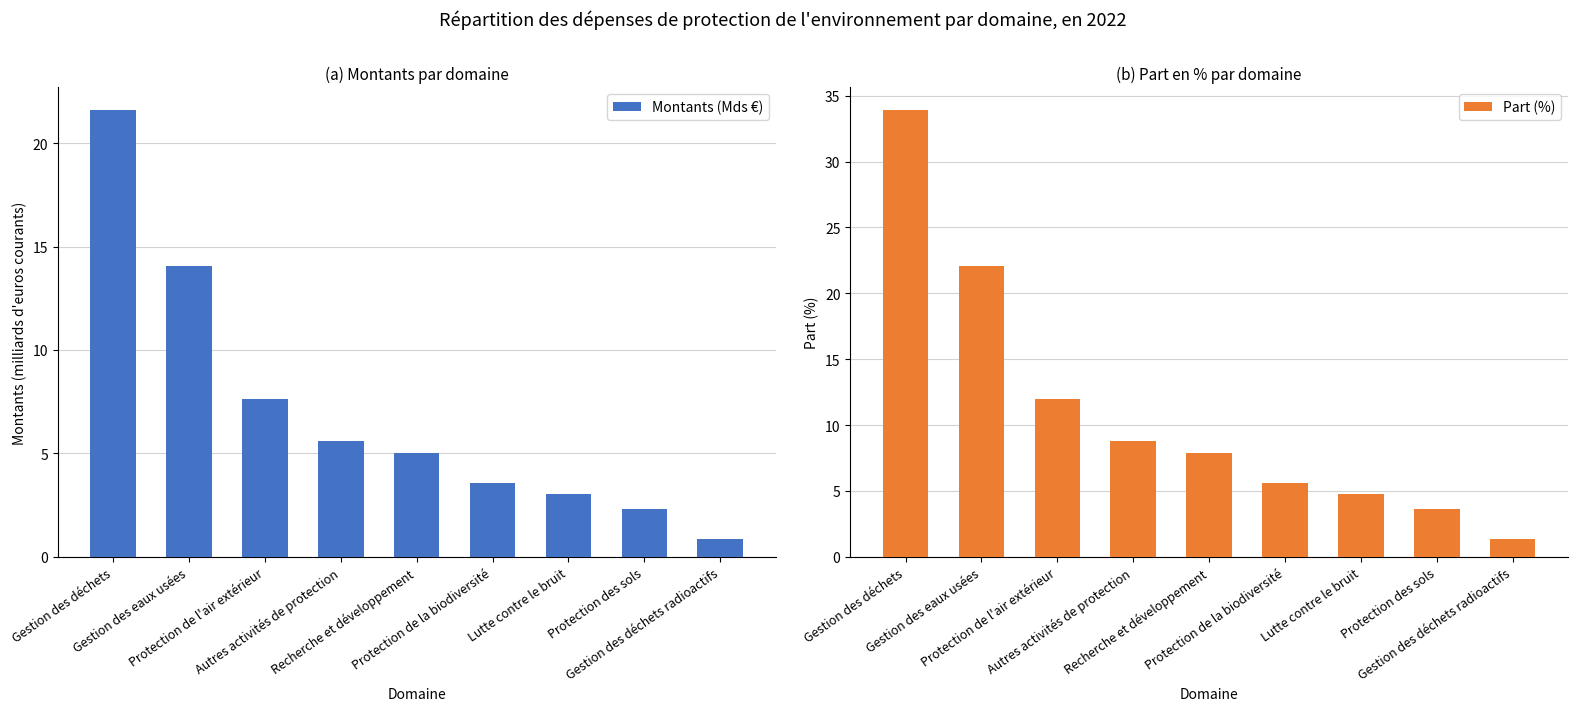

At which category is the sum across all series the highest?

Gestion des déchets